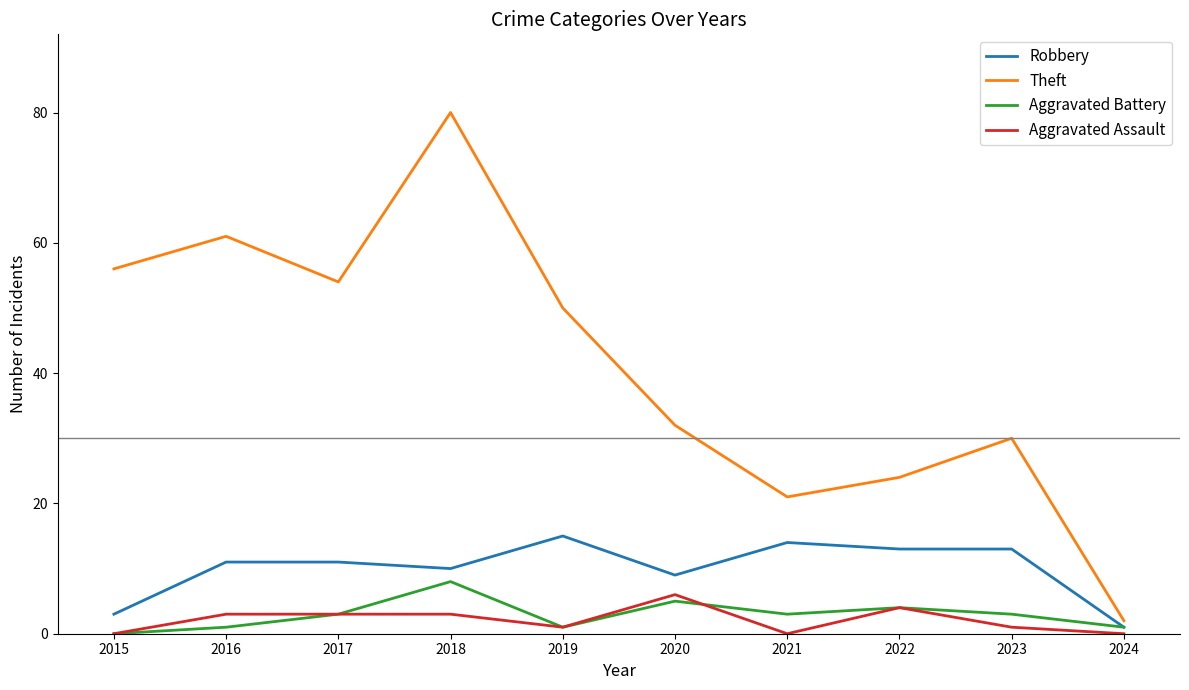

Which series has the largest range (max minus min)?

Theft